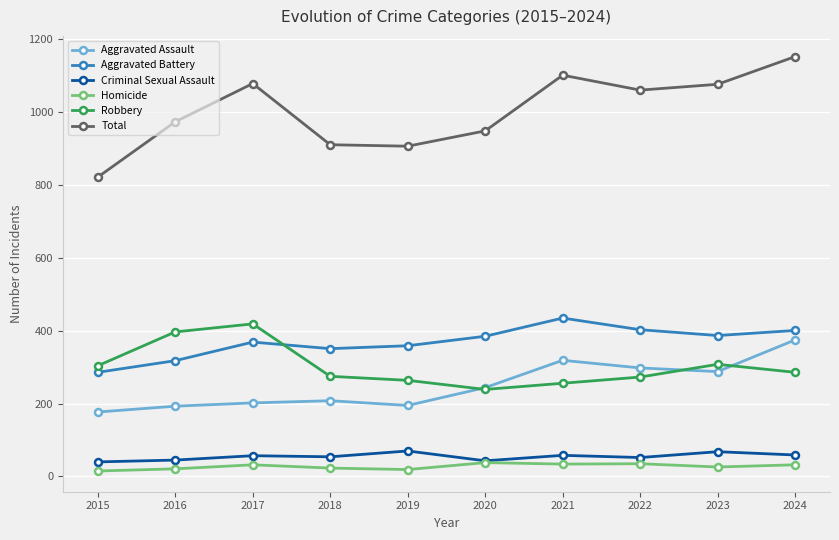

What is the spread (max minus min) of values at 2024?

1121